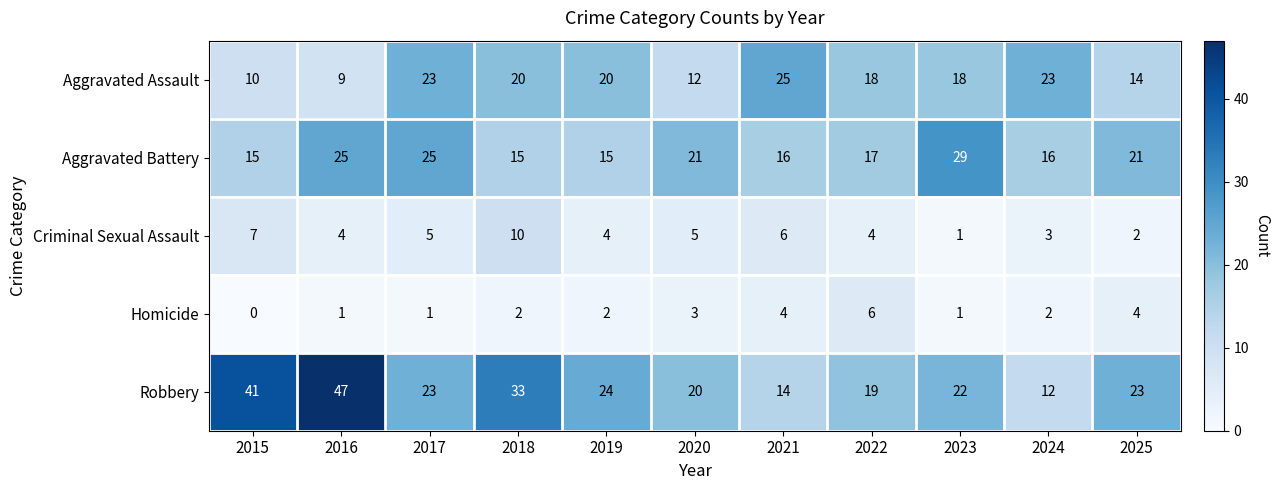

What is the spread (max minus min) of values at 2019?

22